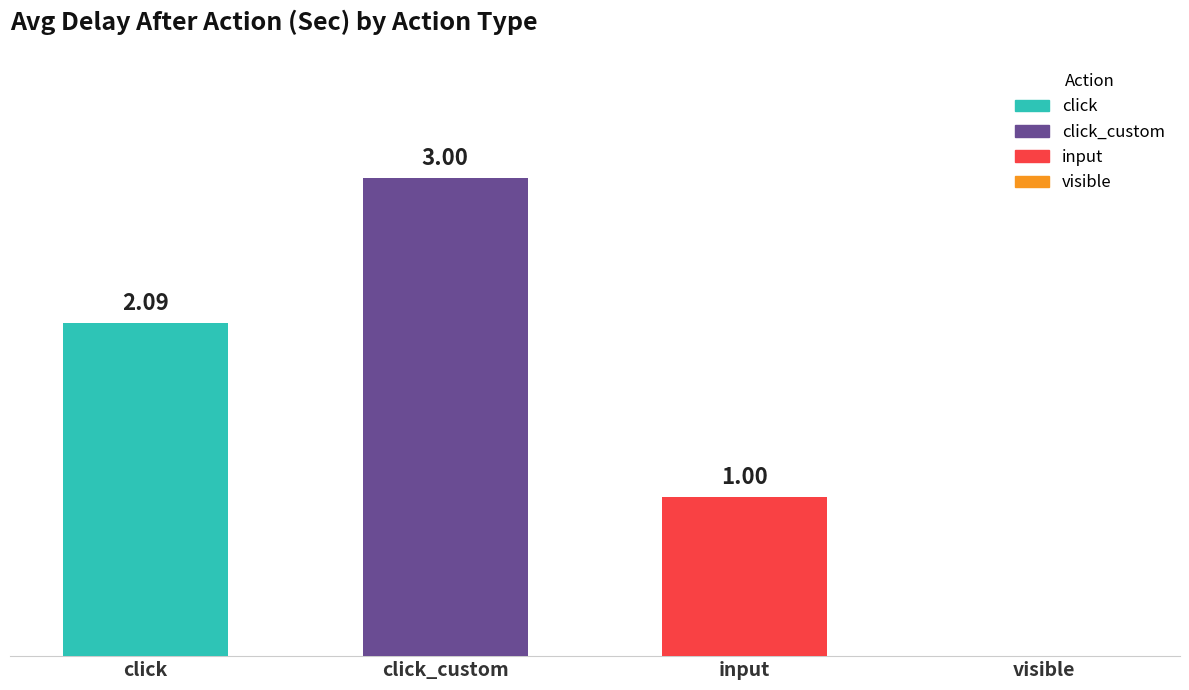

Does the chart contain stacked bars?

No